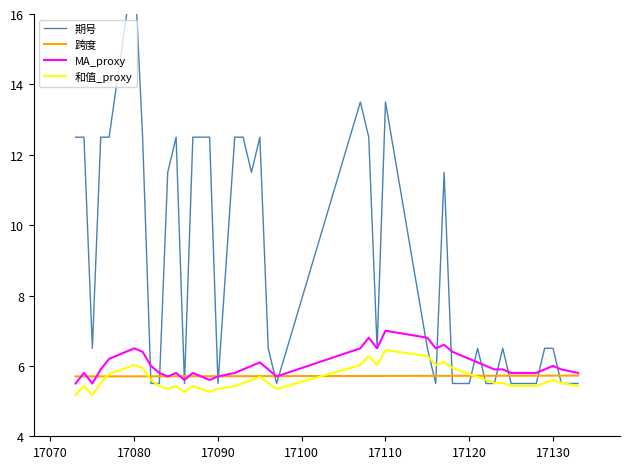

The 跨度 series shows 2.8 at 17130. True or false?

False